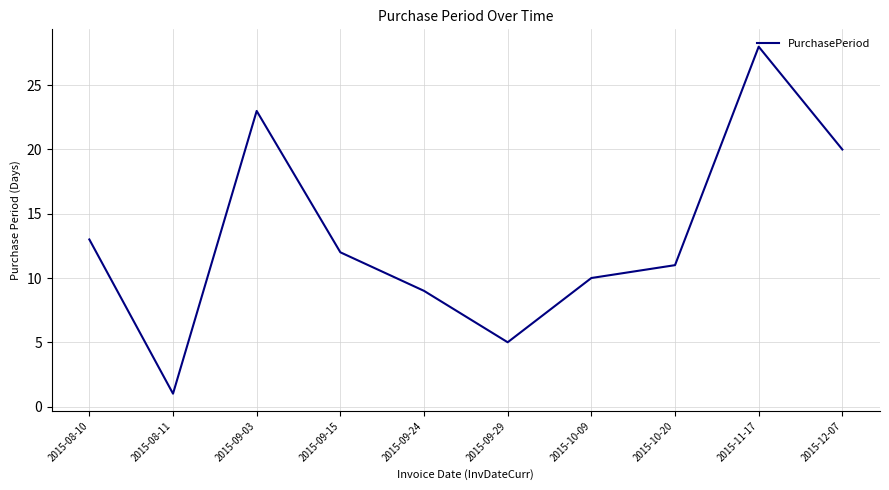

How many lines are shown in the chart?

1